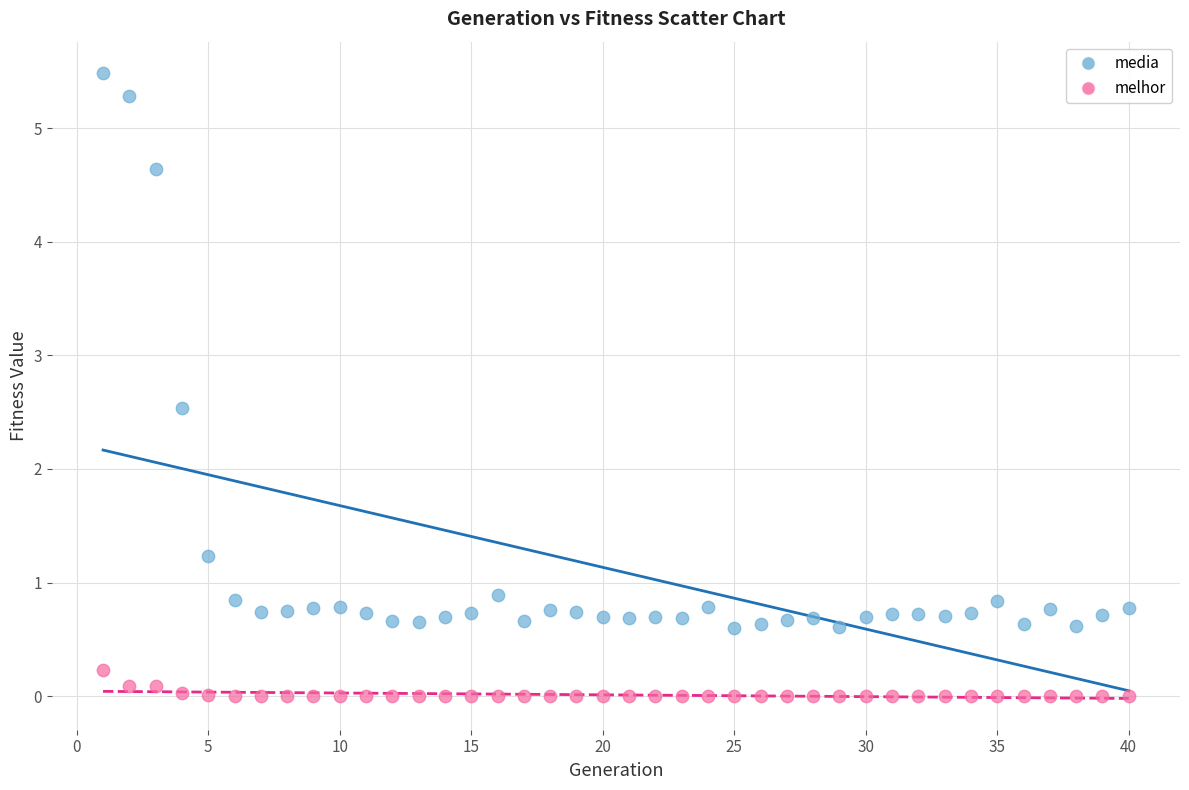

Which series contains the lowest Y value?

melhor